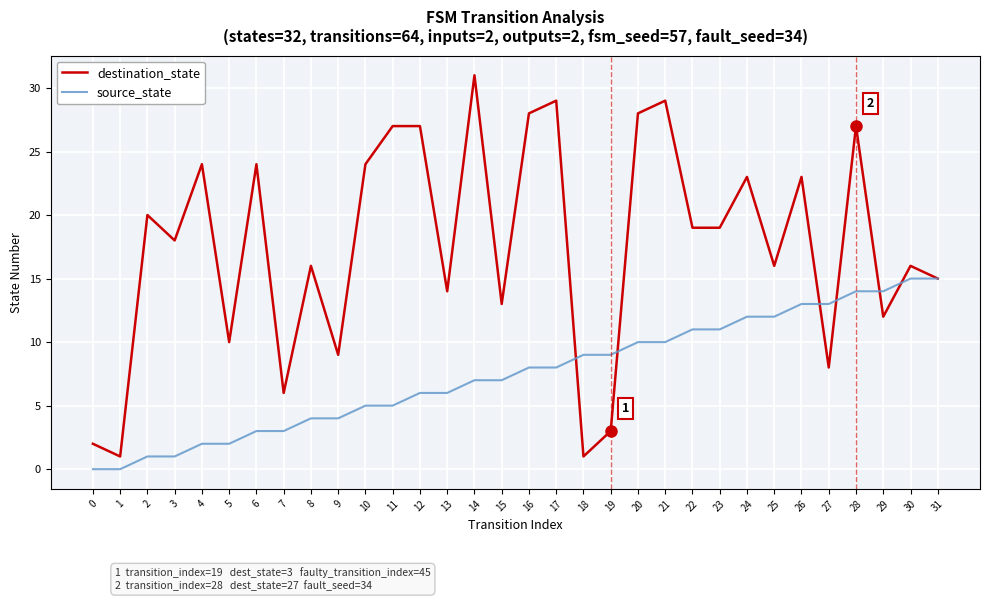

What is the total value across all series at 20?

38